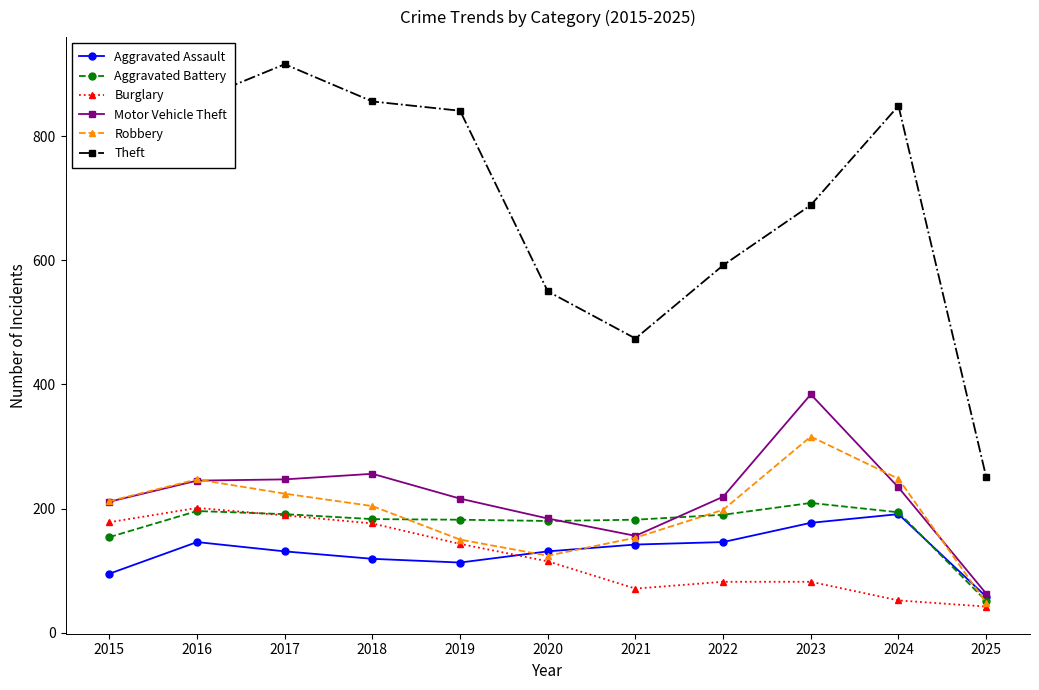

Which series has the widest spread of values?

Theft